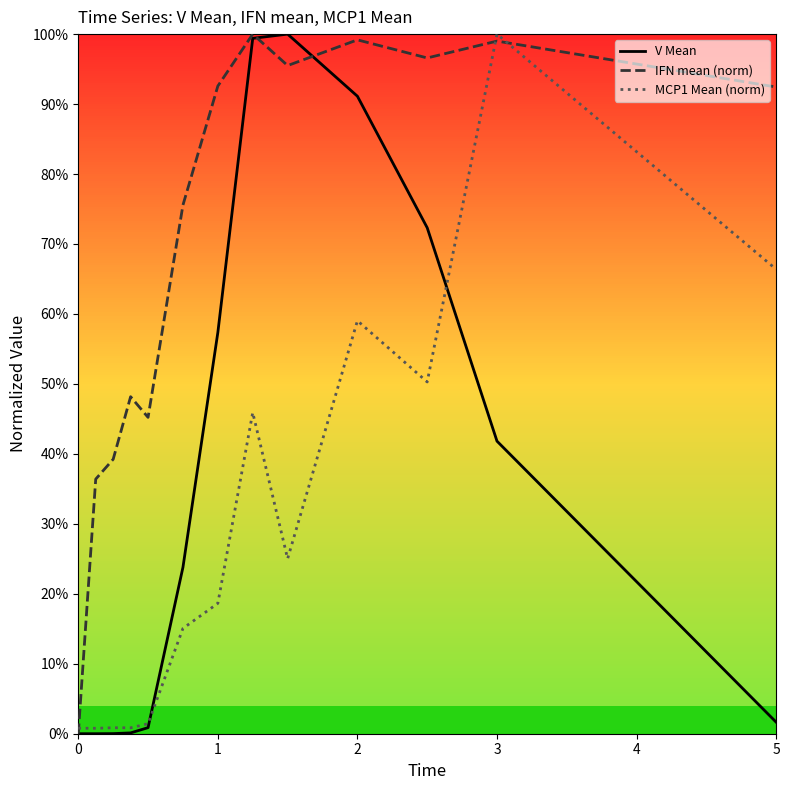

Which series ends up on top after the final intersection of V Mean and IFN mean (norm)?

IFN mean (norm)